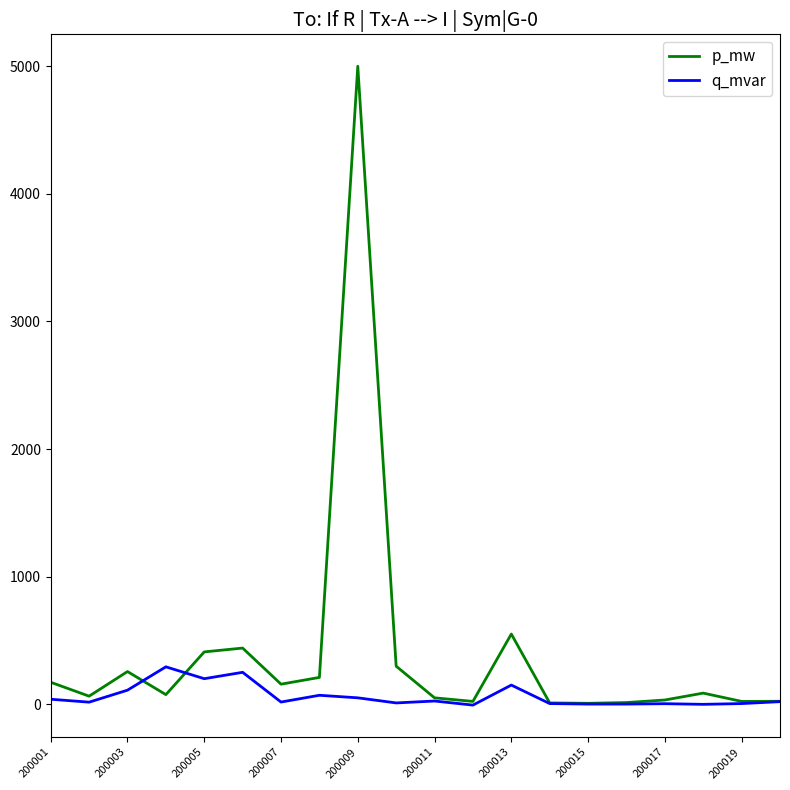

Rank the series by their maximum value, from highest to lowest.

p_mw, q_mvar